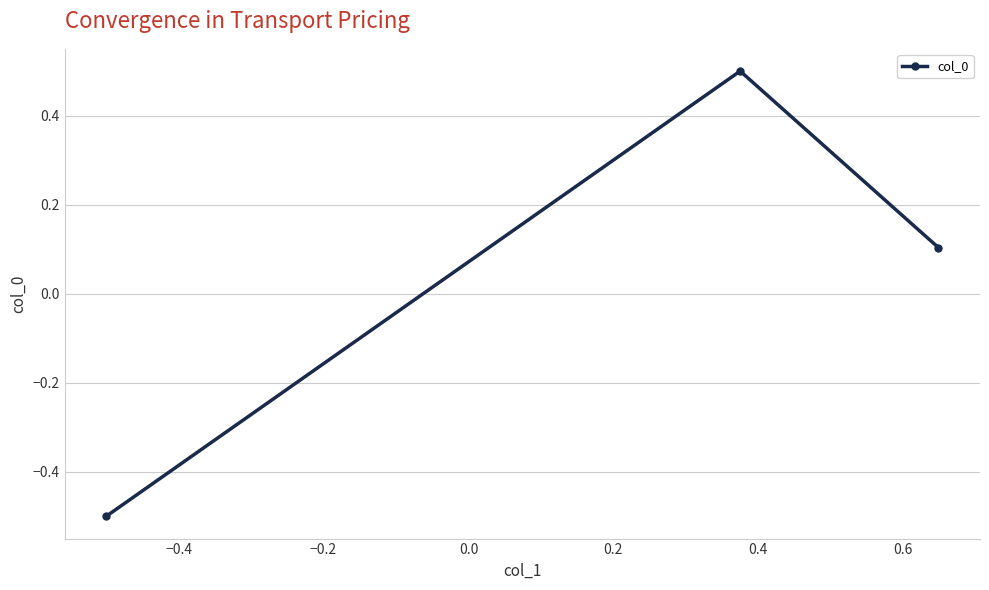

How many data points are above 0?

2